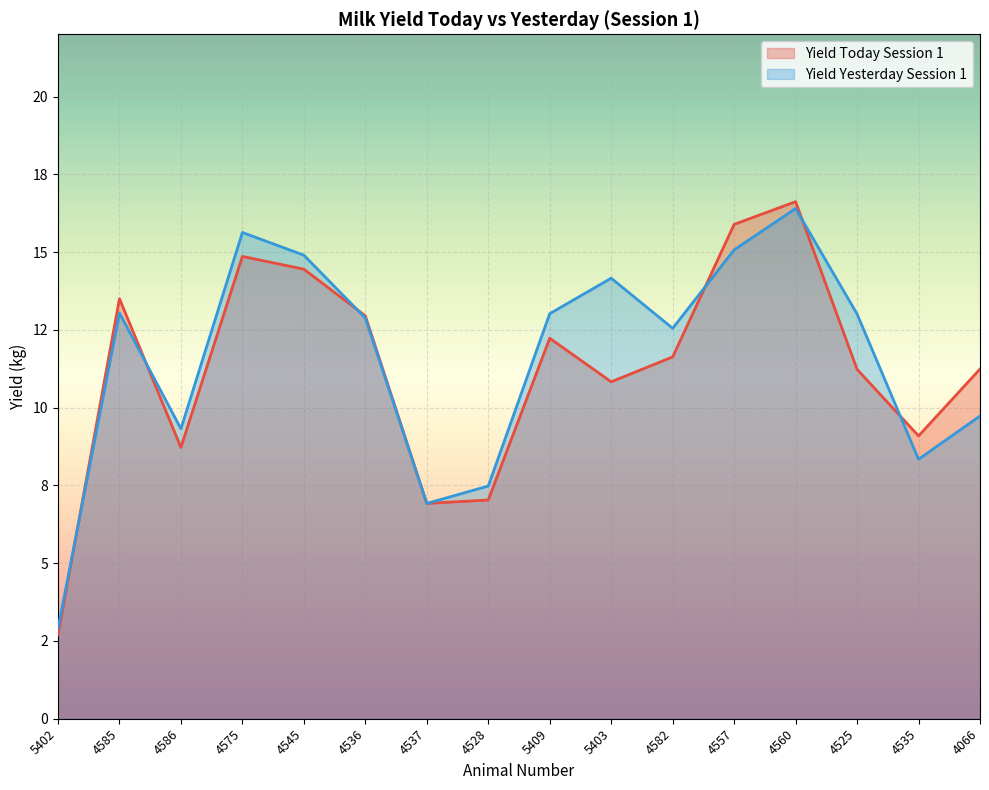

Count the number of categories in the chart.

16